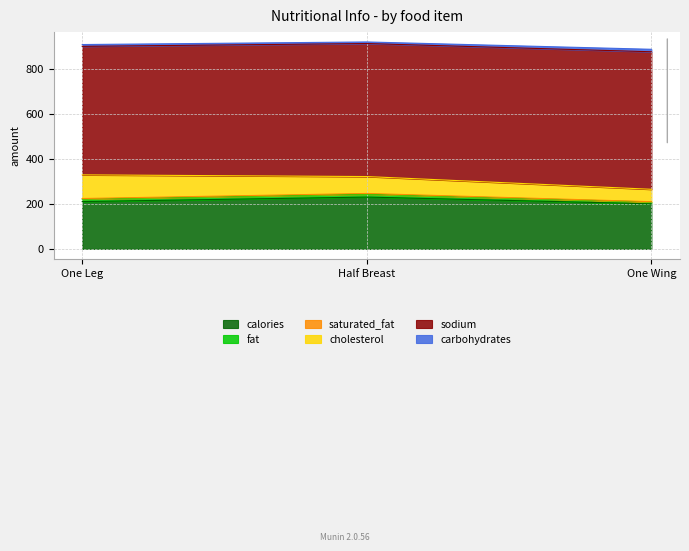

The fat series shows 1304.1 at Half Breast. True or false?

False